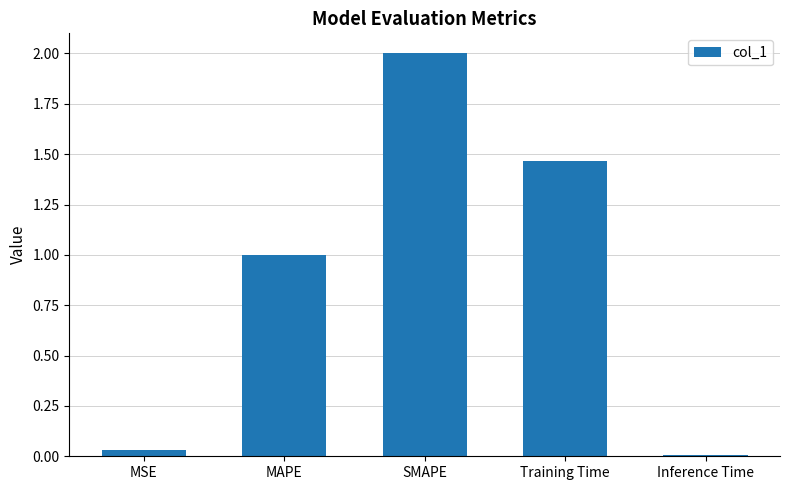

How many bars are there in total?

5